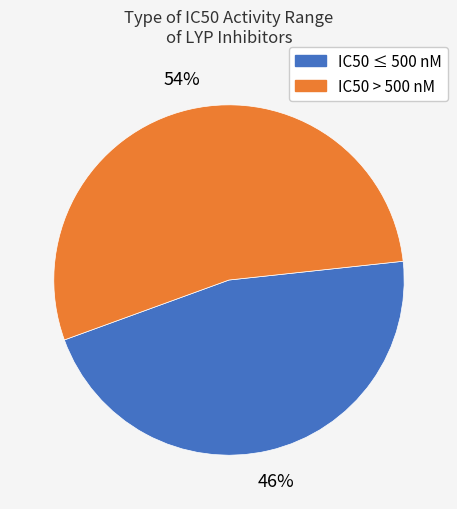

Do IC50 ≤ 500 nM and IC50 > 500 nM together represent more than half of the pie?

Yes